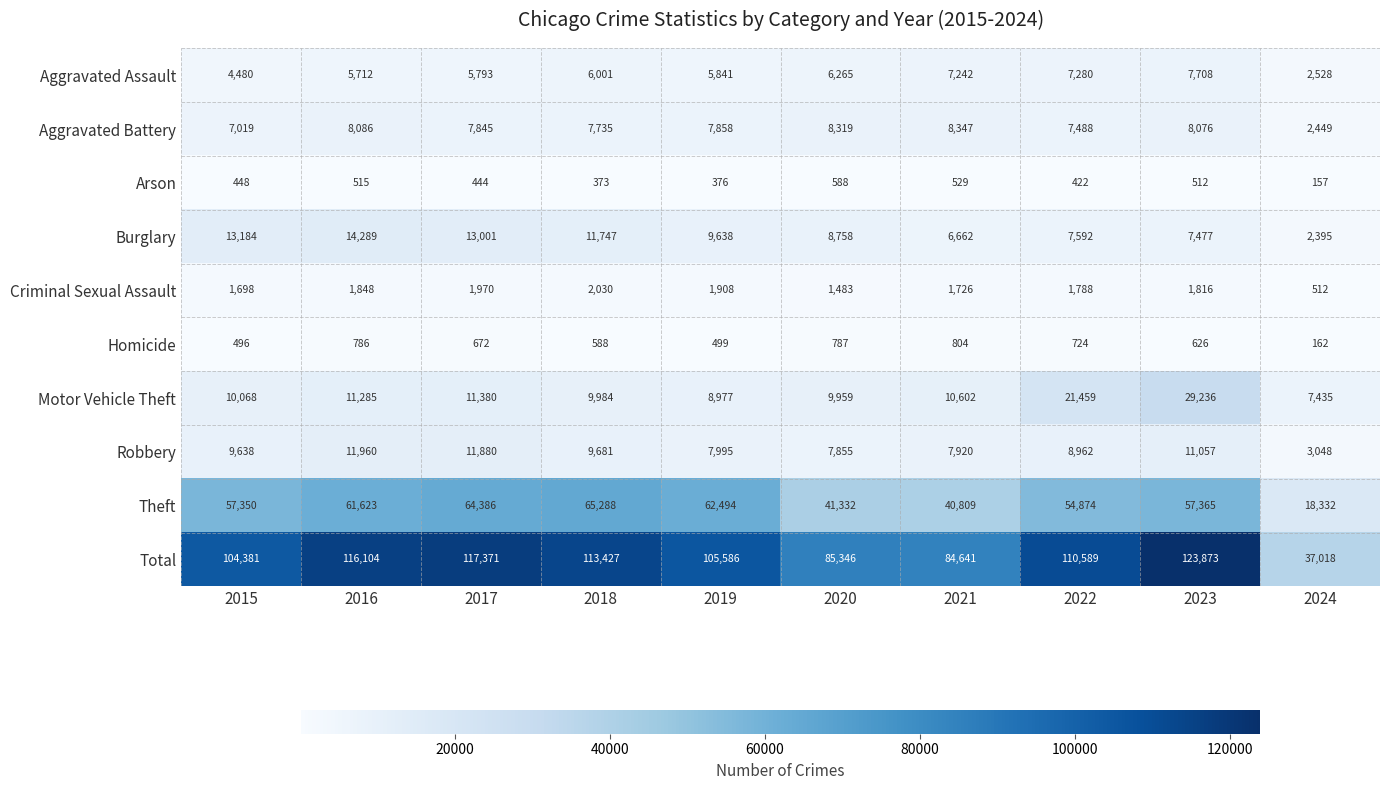

At how many categories does at least one series exceed 90881?

7